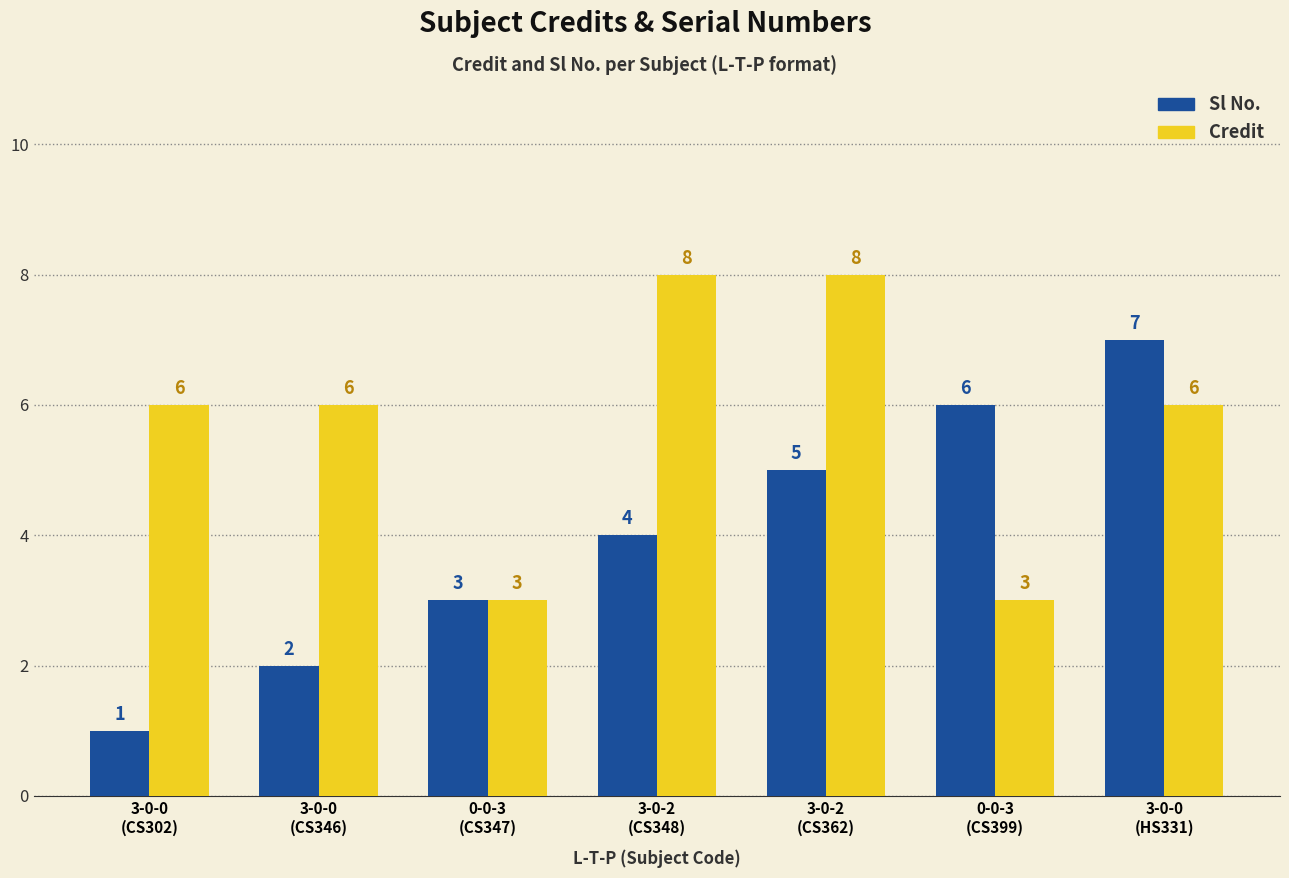

What is the smallest value displayed?

1